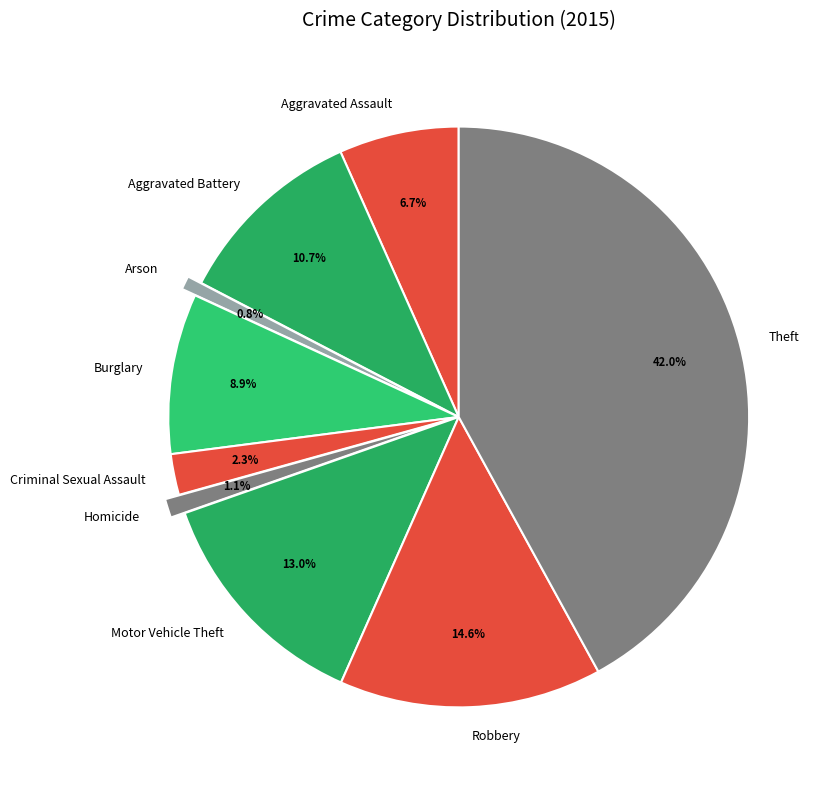

Between Aggravated Assault and Theft, which is larger?

Theft